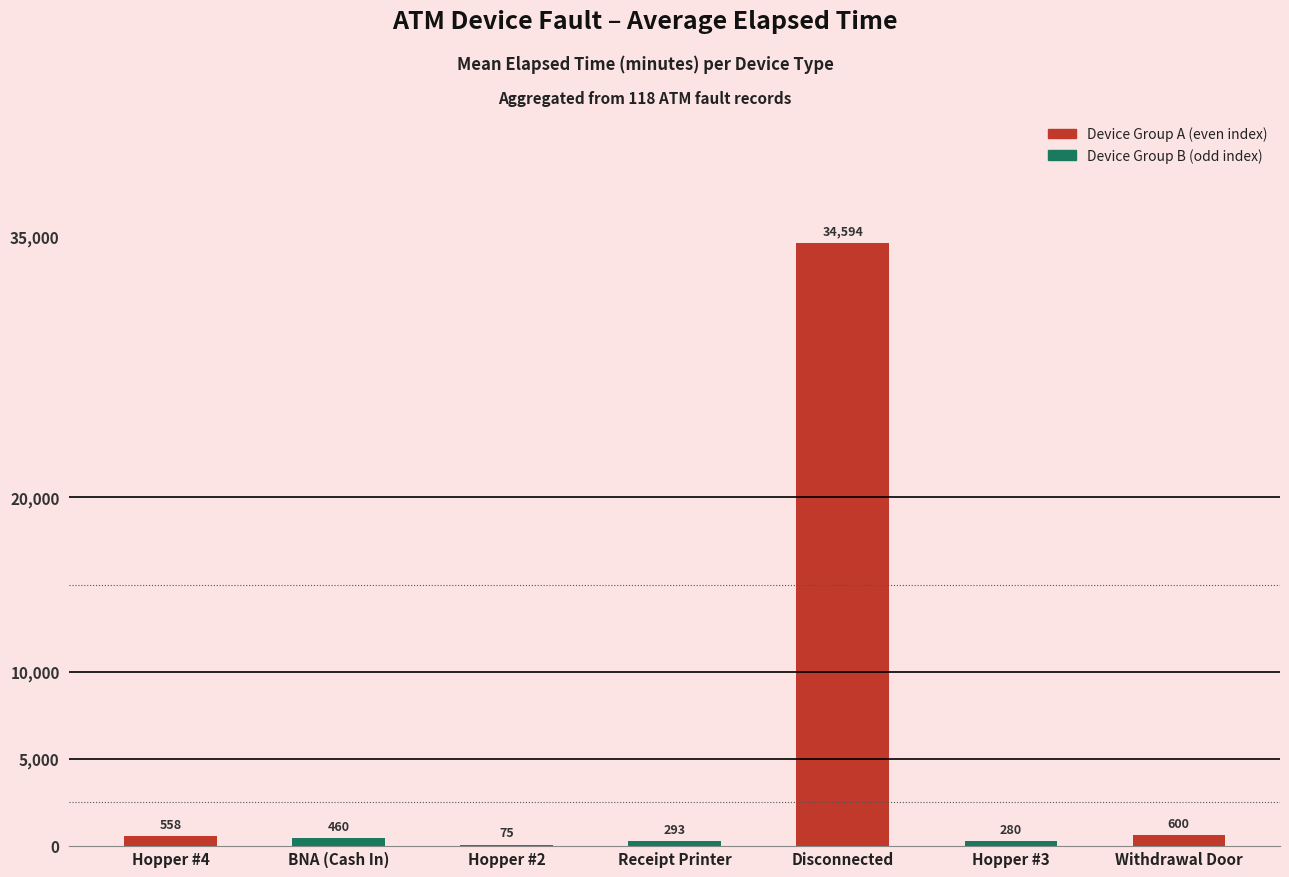

How many categories are shown in the chart?

7